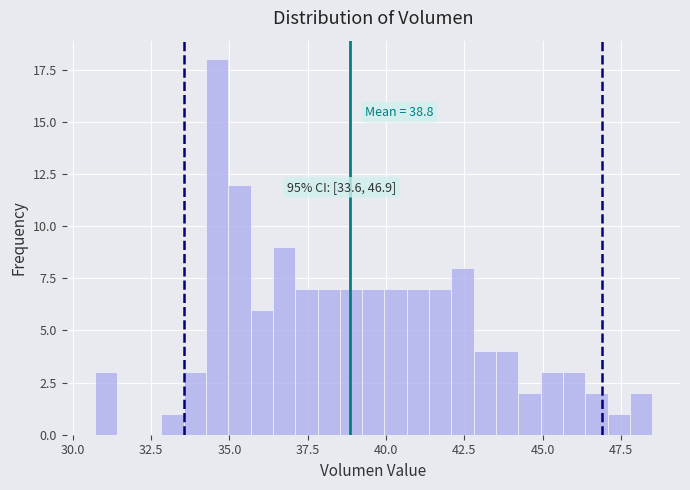

Read against the x-axis, roughly where is the centre of the tallest bar?

34.5